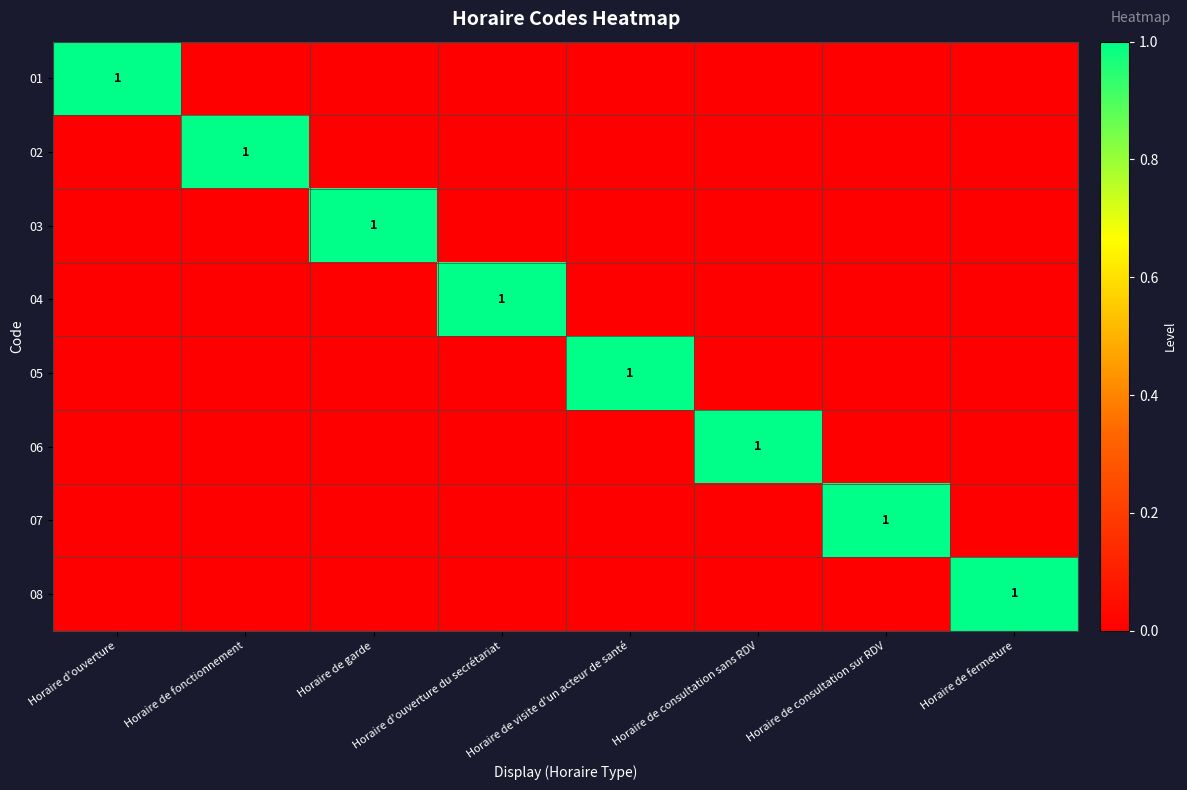

The 01 series shows 2 at Horaire d'ouverture. True or false?

False